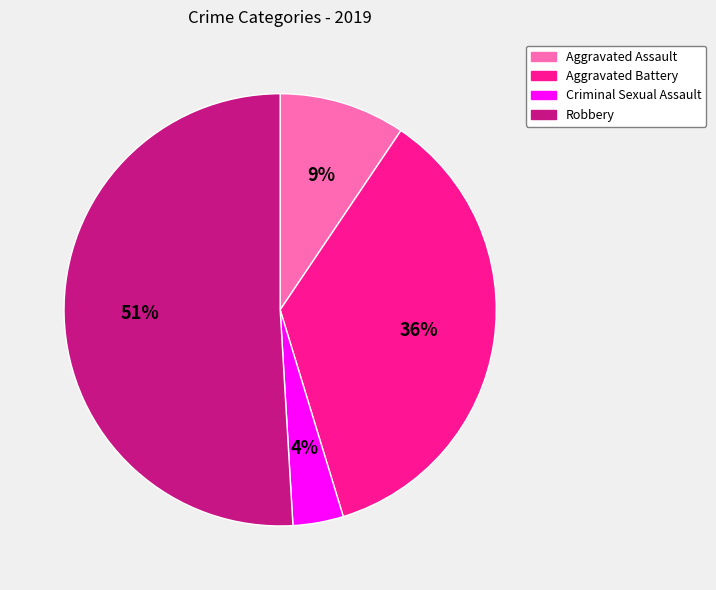

What is the smallest slice in the pie chart?

Criminal Sexual Assault